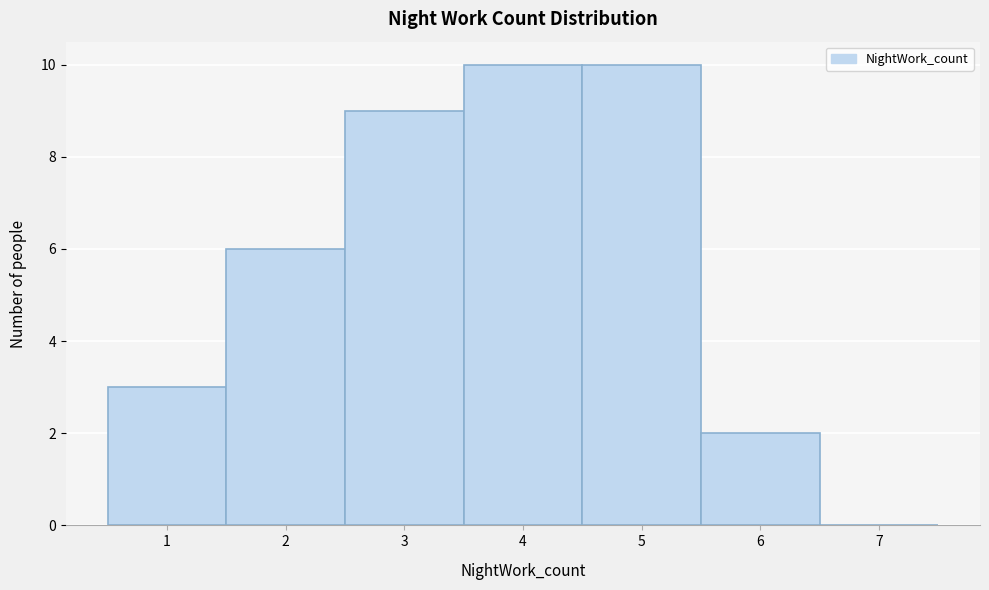

Reading left to right, list every bar in this chart as the range it spans on the x-axis followed by its height. The values are not printed on the chart, so give them approximately, as read against the axis.

0.5 to 1.5: 3
1.5 to 2.5: 6
2.5 to 3.5: 9
3.5 to 4.5: 10
4.5 to 5.5: 10
5.5 to 6.5: 2
6.5 to 7.5: 0